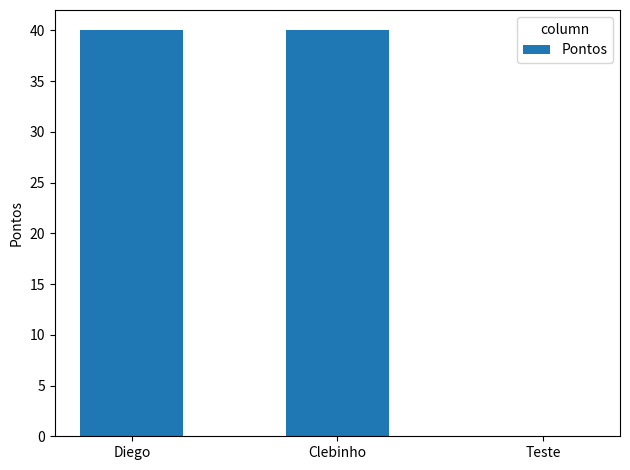

What is the change in value from Diego to Teste?

-40